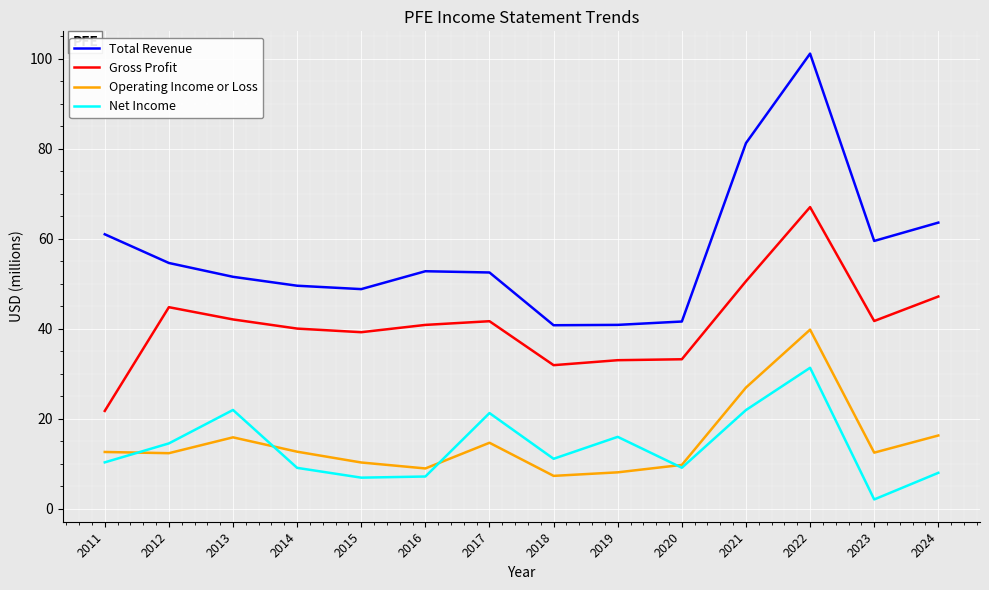

Which series has the largest total across all categories?

Total Revenue